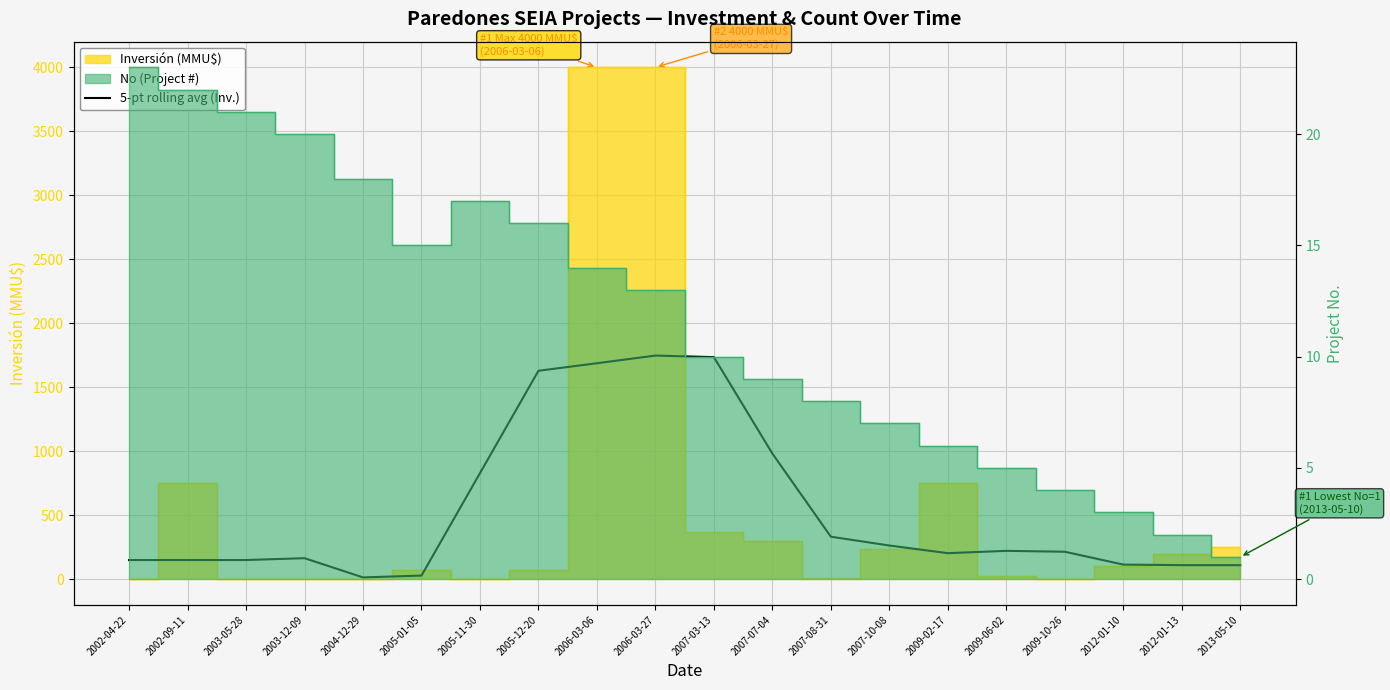

At which category does the chart reach its minimum across all series?

2004-12-29